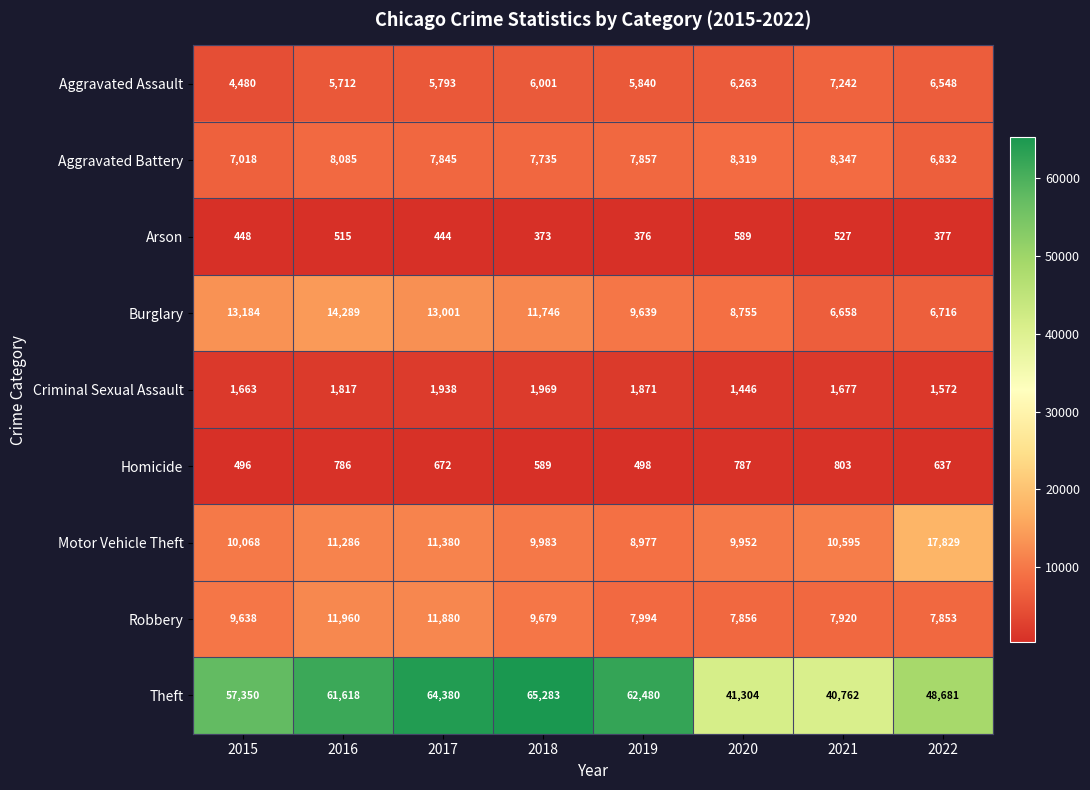

How many values in the Theft series are below 61618?

4